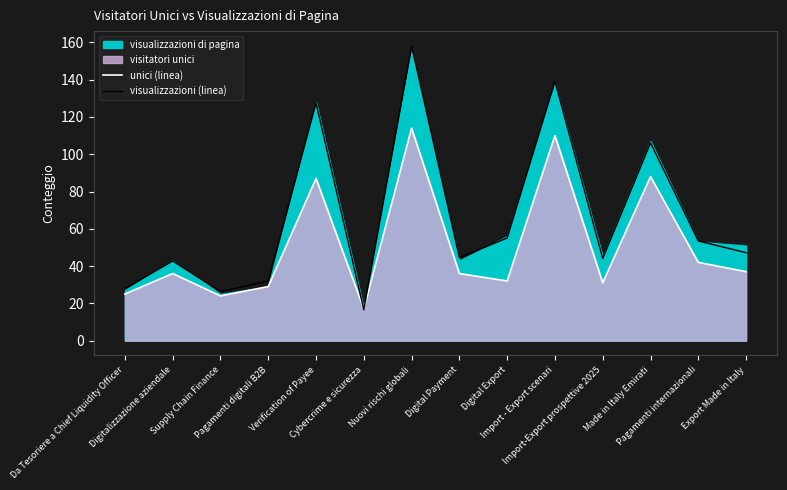

At how many categories does at least one series exceed 80?

4